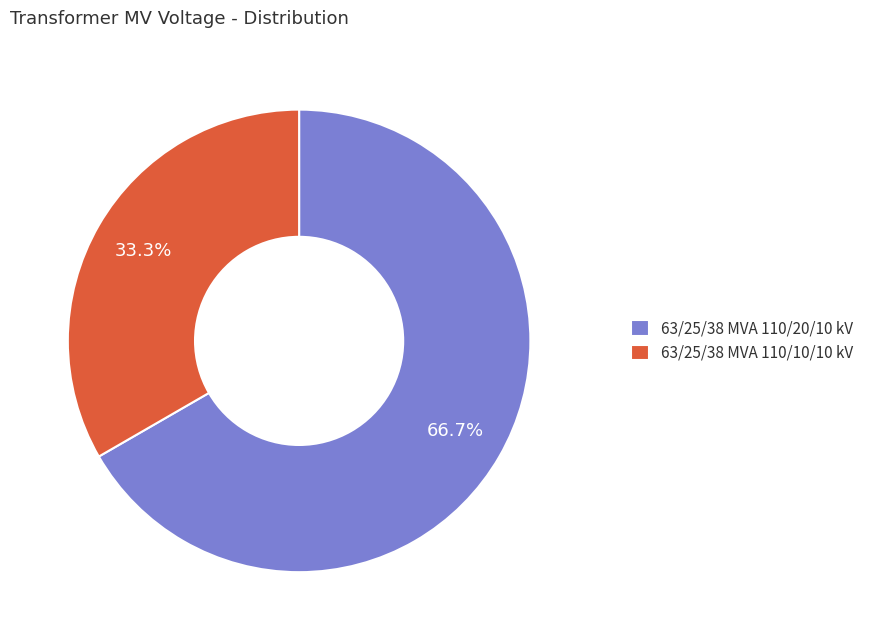

To the nearest percent, what portion does 63/25/38 MVA 110/20/10 kV represent?

67%